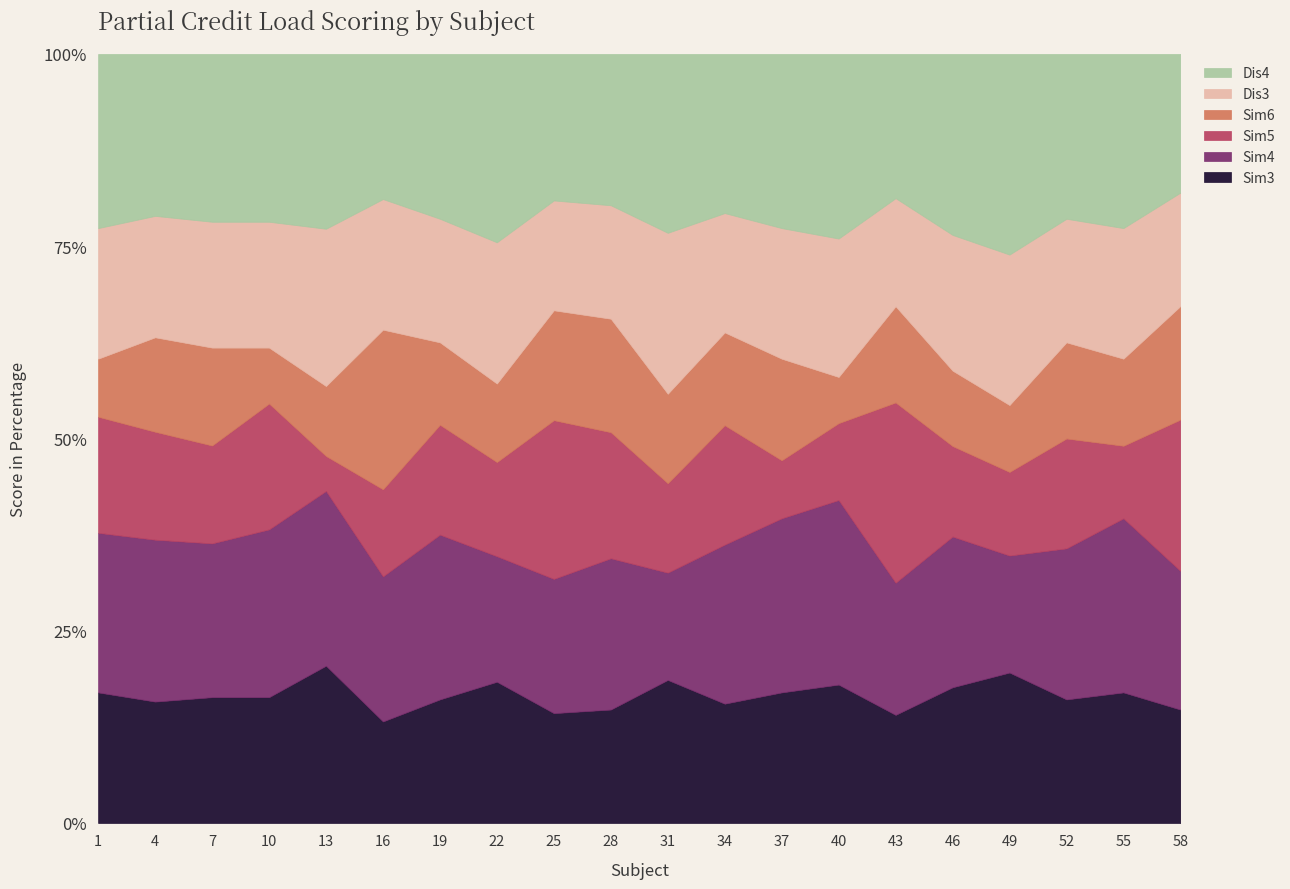

What is the value of the Sim6 point at the 1st from the left?

4